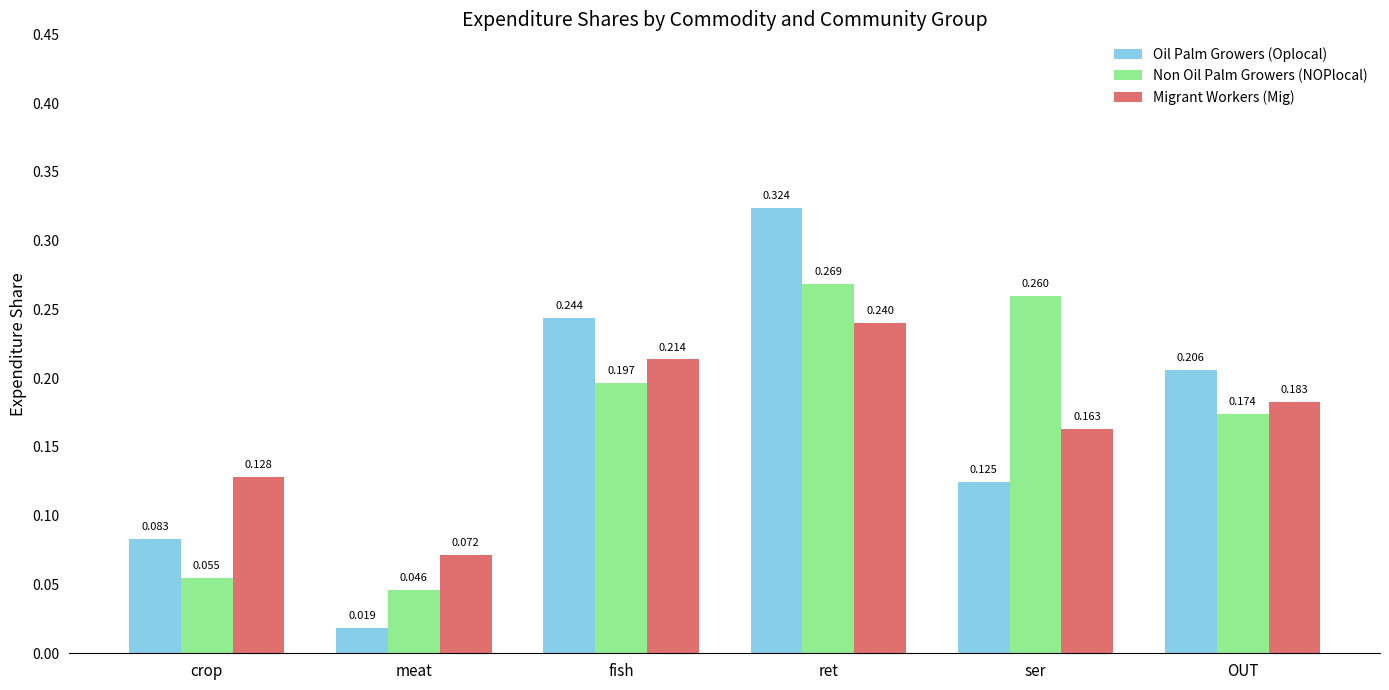

Where is Oil Palm Growers (Oplocal) nearest to the value 0?

meat